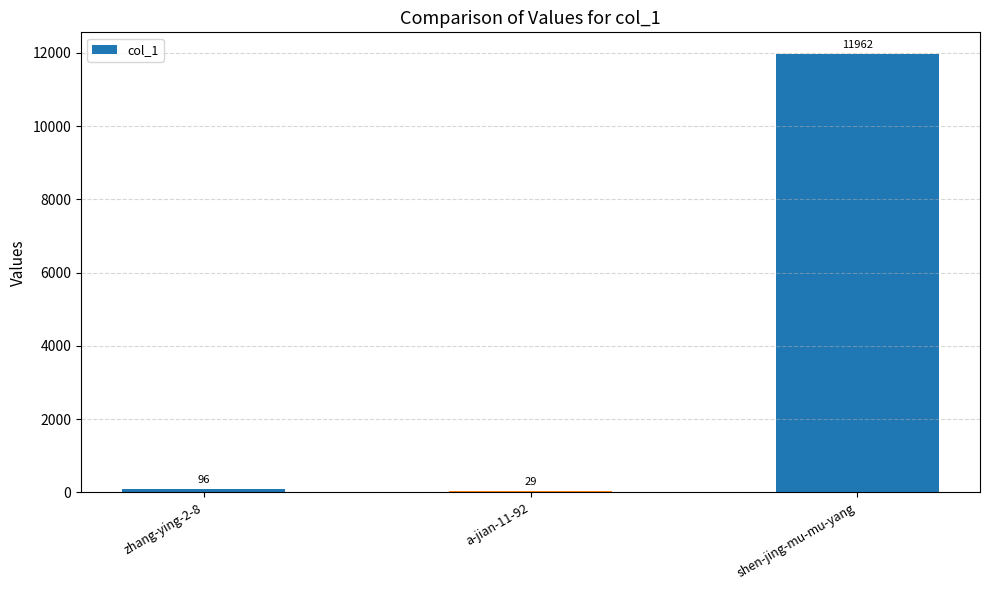

What is the maximum value shown in the chart?

11962